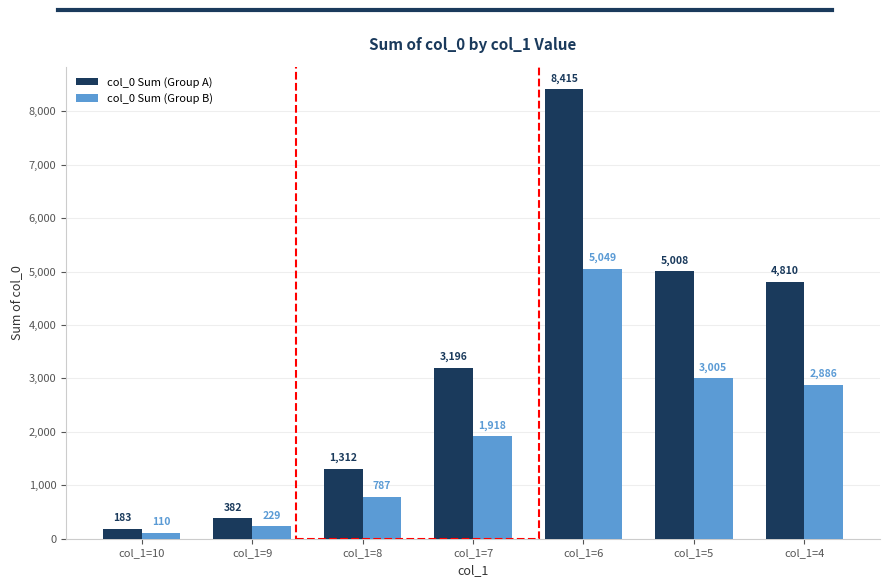

Reading right to left, extract all data points from this chart.

col_0 Sum (Group A): 4810	5008	8415	3196	1312	382	183
col_0 Sum (Group B): 2886	3005	5049	1918	787	229	110